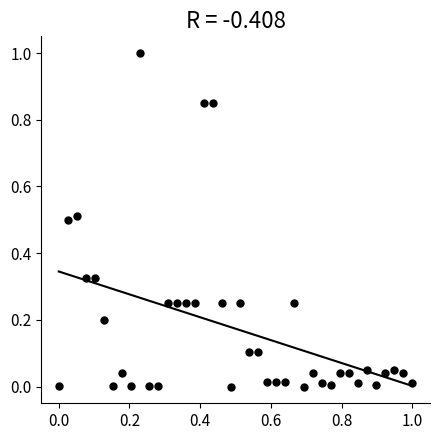

What is the range of Y values (max minus min)?

1.0